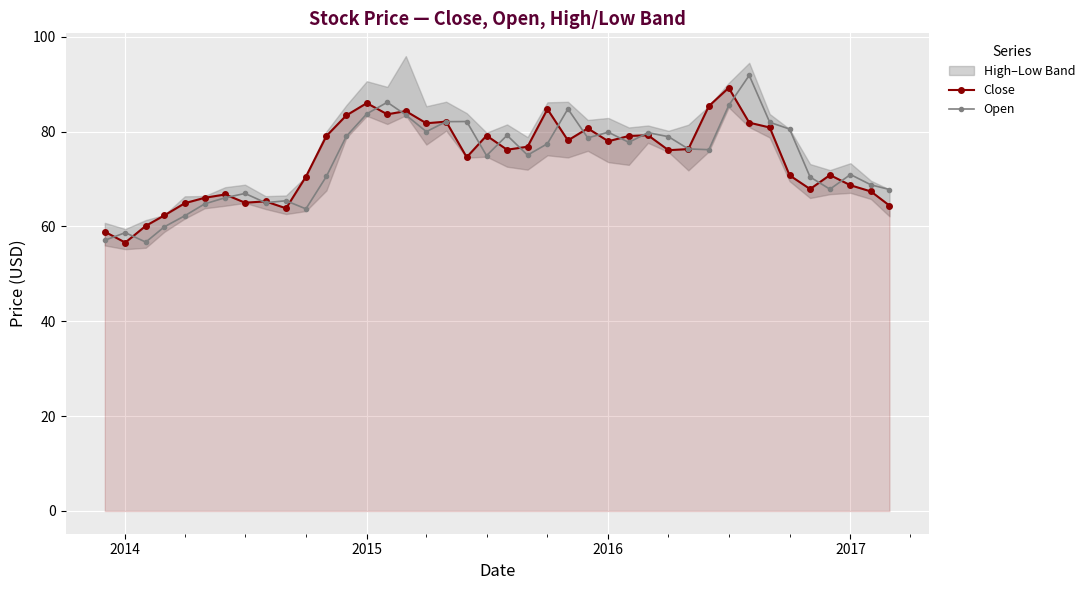

True or false: Close has more than 2 points higher than both neighbors.

True